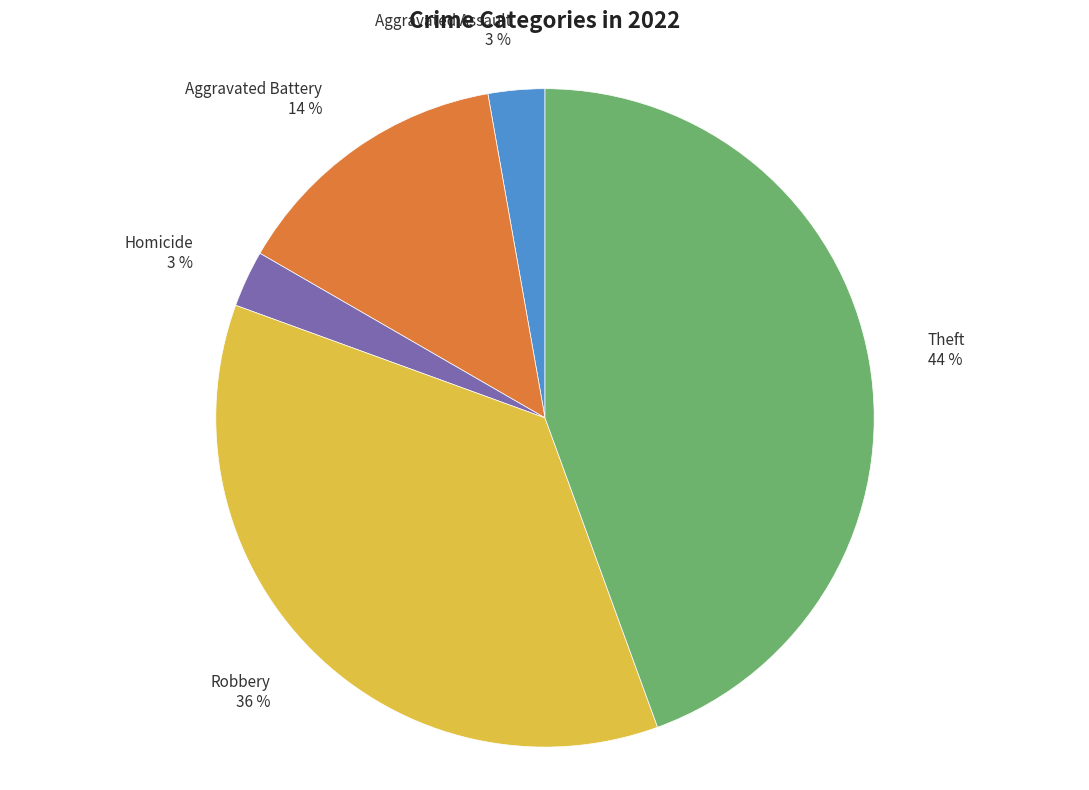

True or false: Aggravated Battery 14 % accounts for 1% of the total.

False